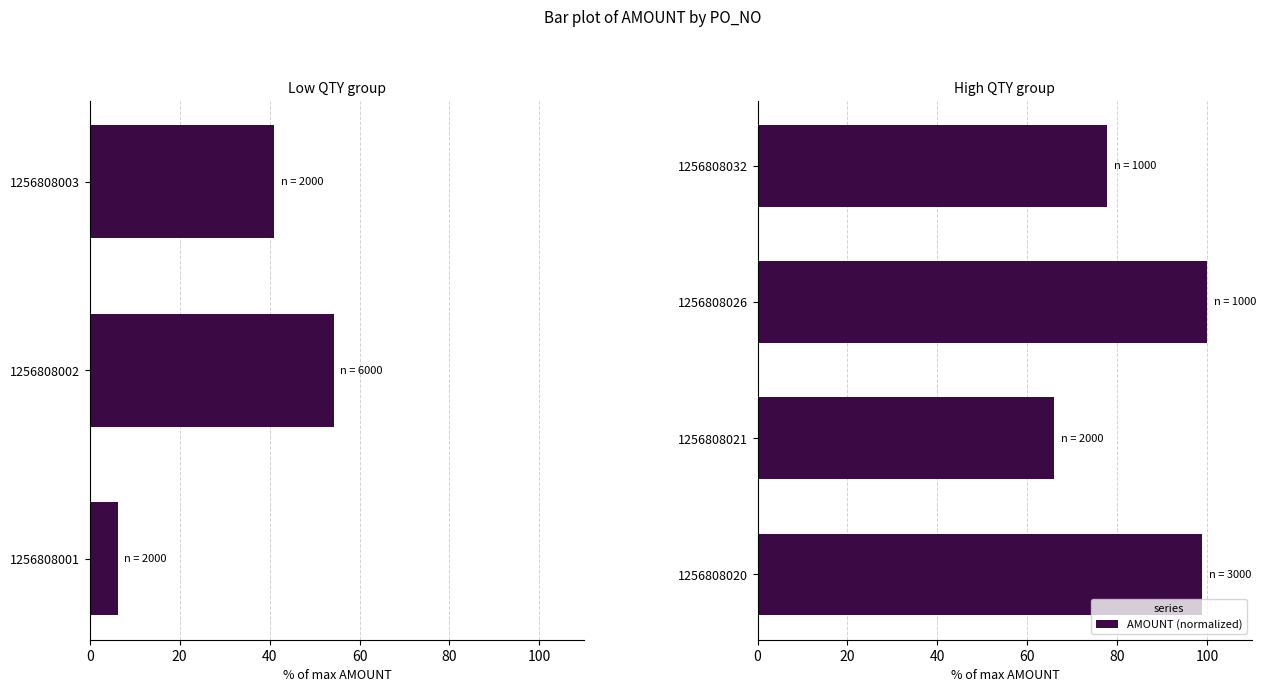

Approximately how many times larger is the value at 1256808021 compared to 1256808026?

0.7